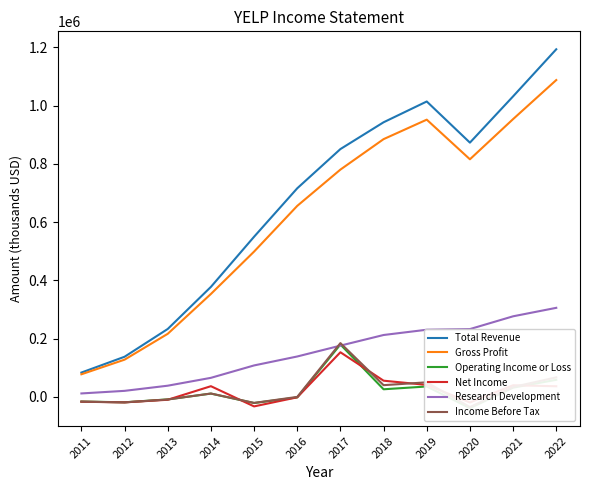

True or false: Operating Income or Loss has more than 1 interior local peaks.

True